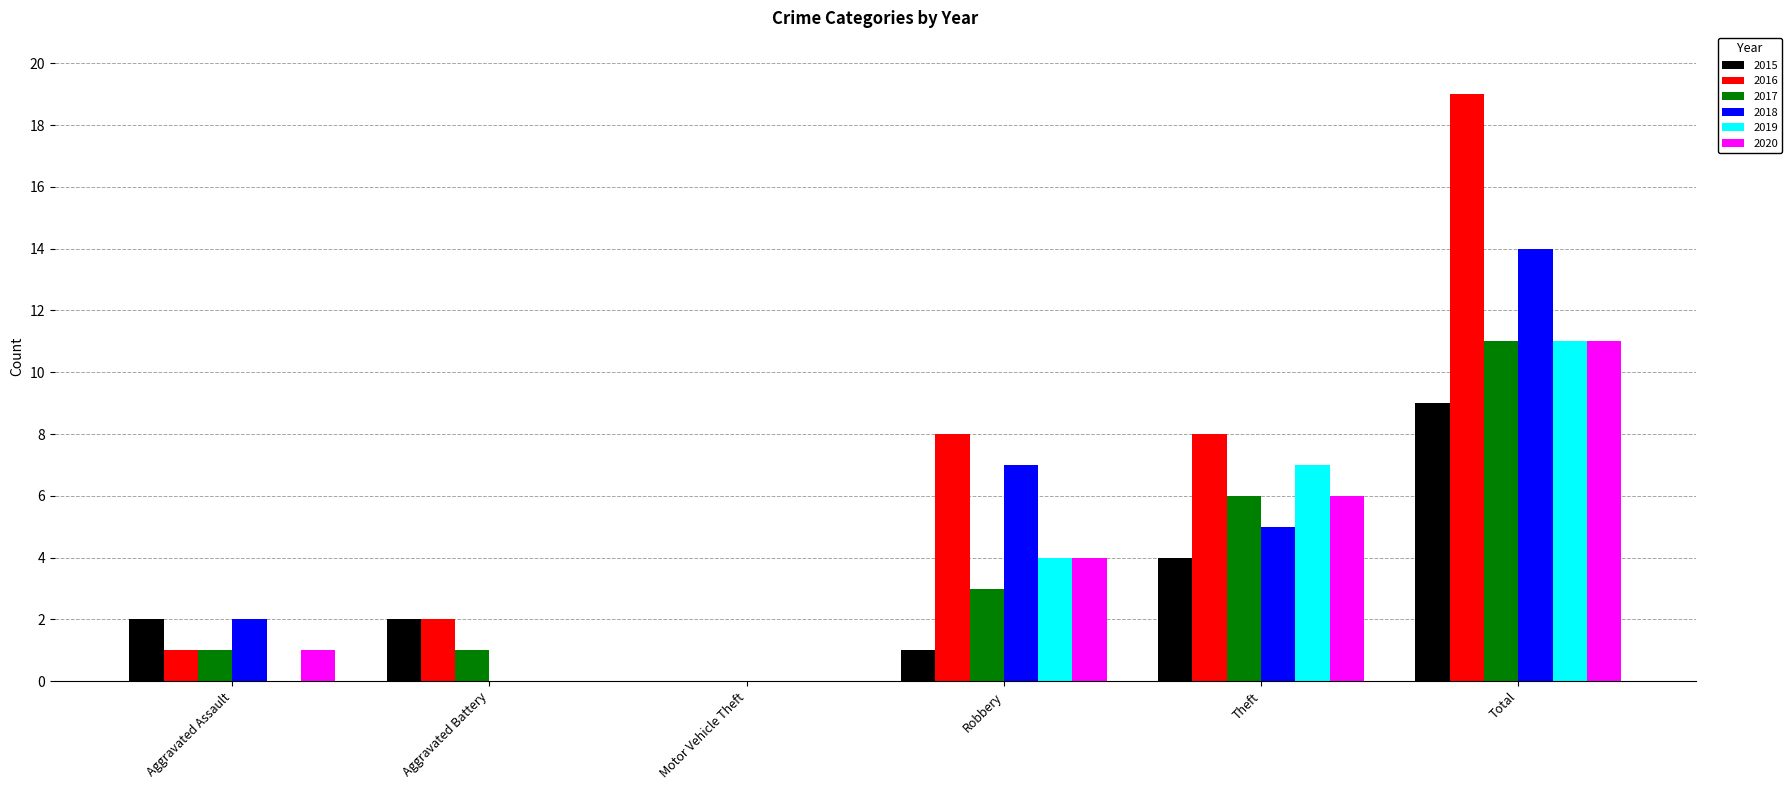

How many series are shown in this chart?

6